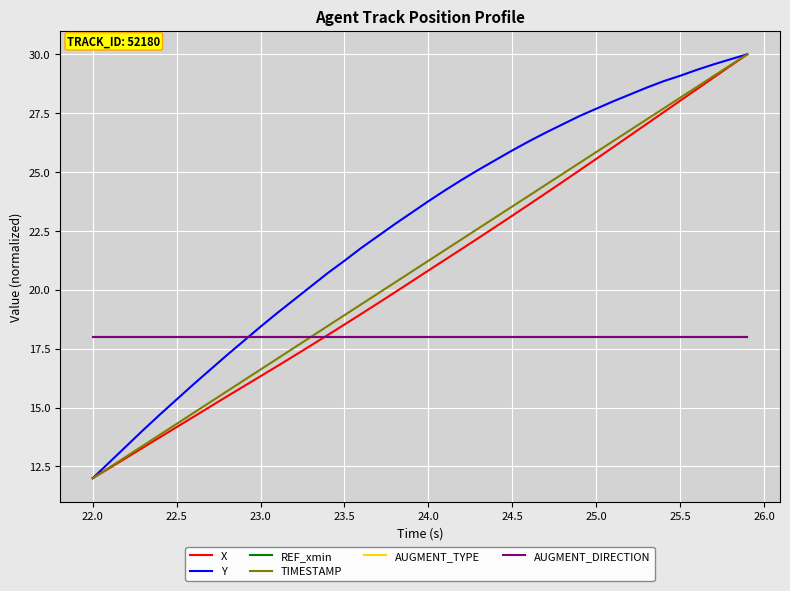

True or false: Y and X intersect in this chart.

False